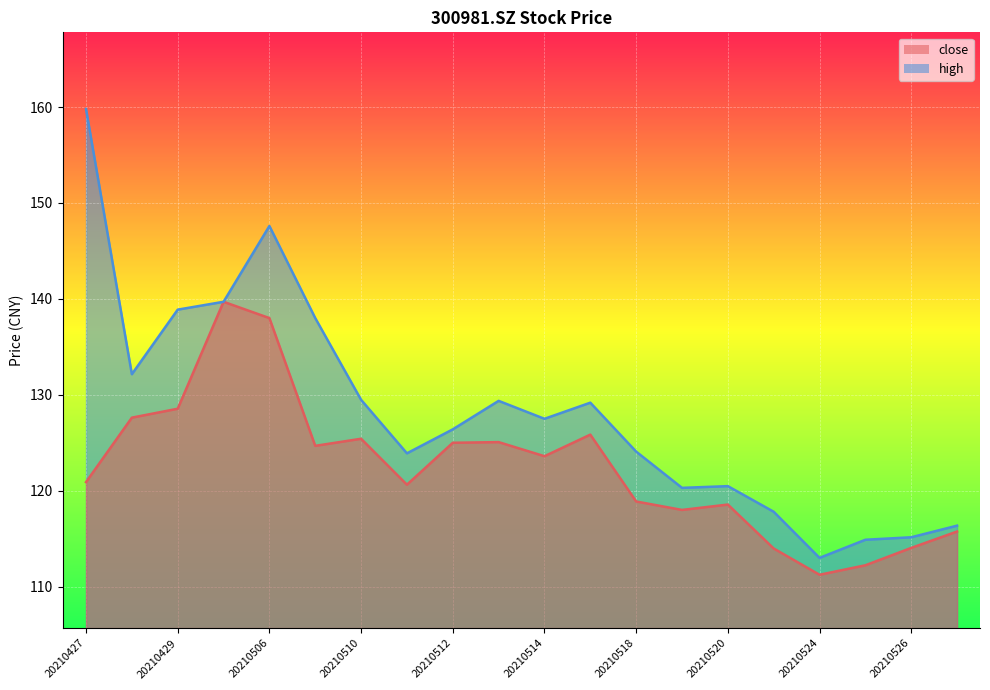

Between 20210510 and 20210517, which series saw the biggest shift?

close